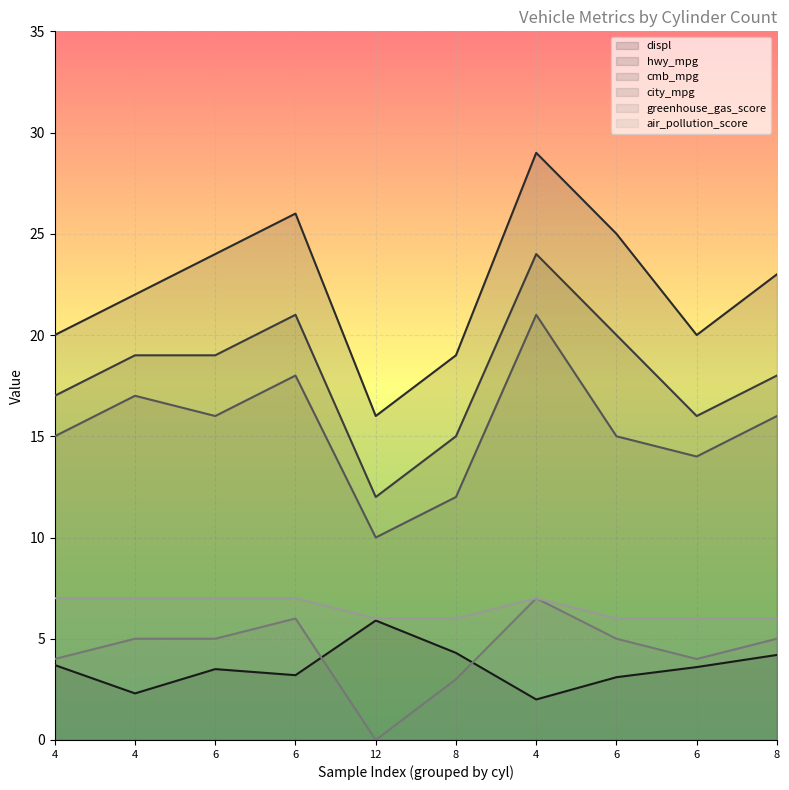

Is the value of city_mpg at 4 greater than the value of hwy_mpg at 4?

No